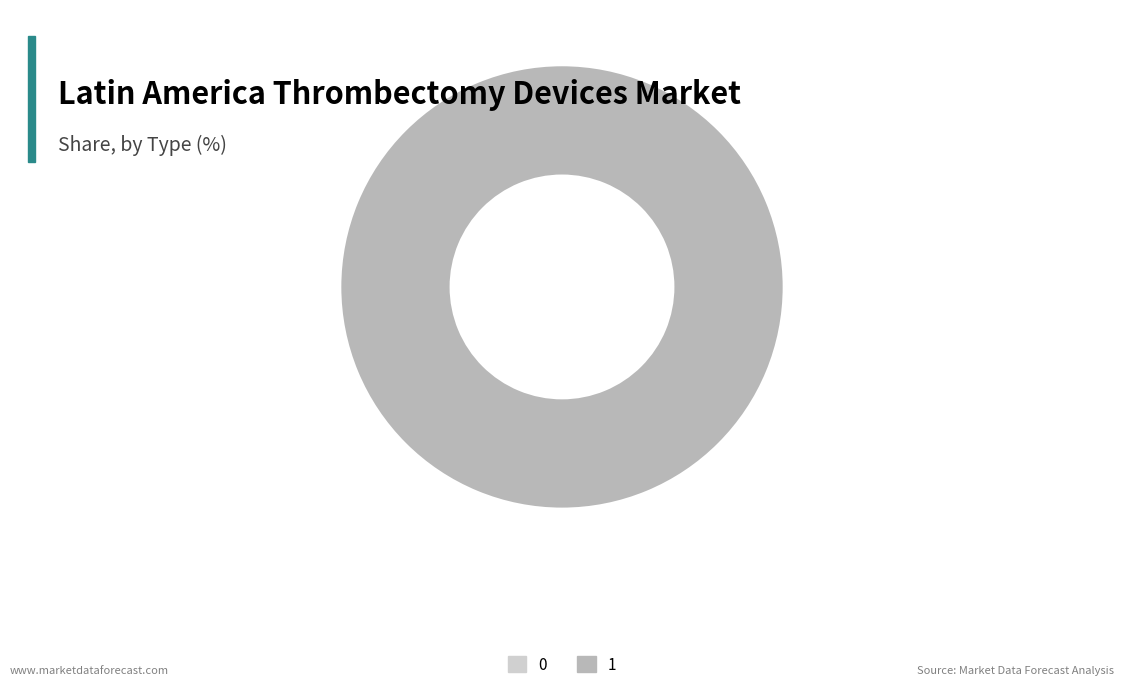

True or false: 0 accounts for 9% of the total.

False